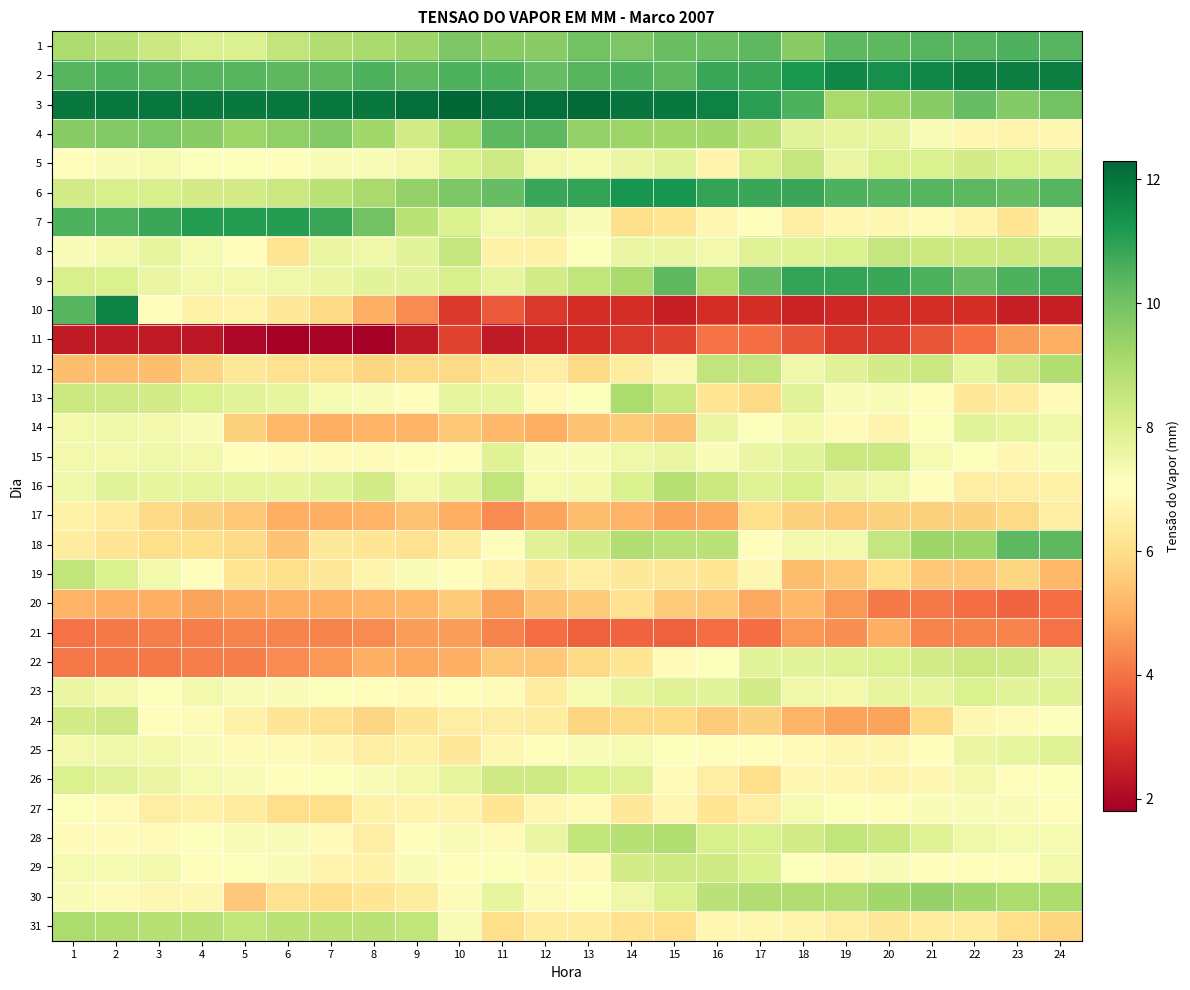

Between 1 and 3, which is larger?

1